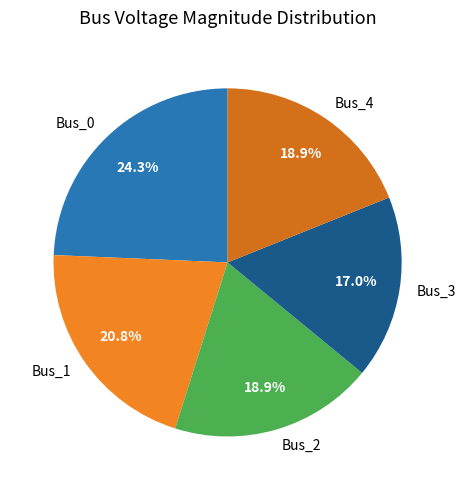

Which has a higher value, Bus_3 or Bus_2?

Bus_2